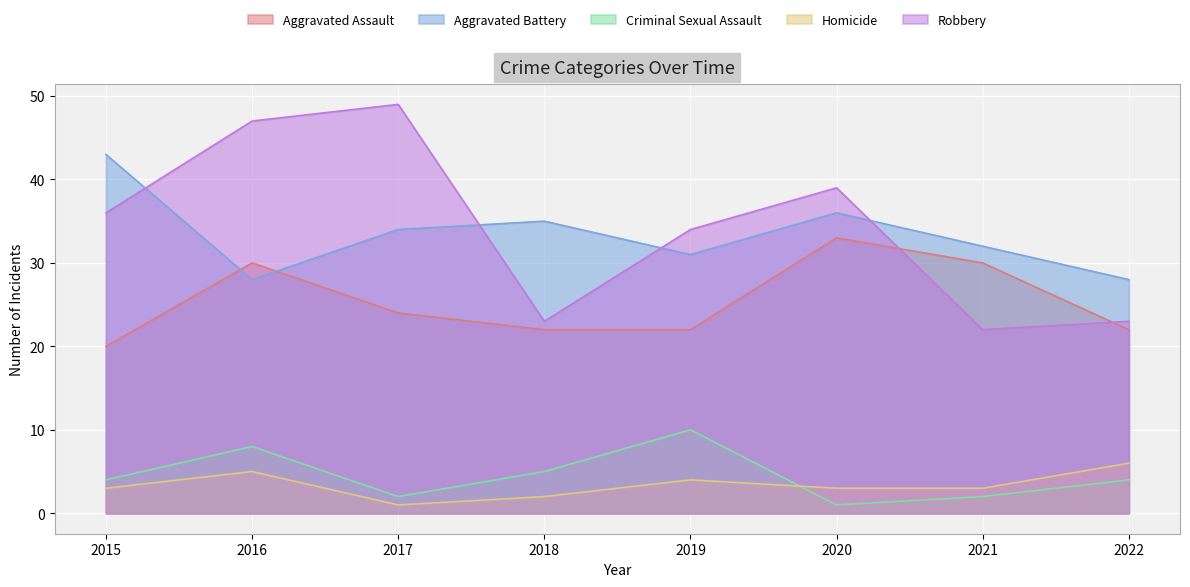

What is the difference between the maximum and second lowest values in the Aggravated Assault series?

11